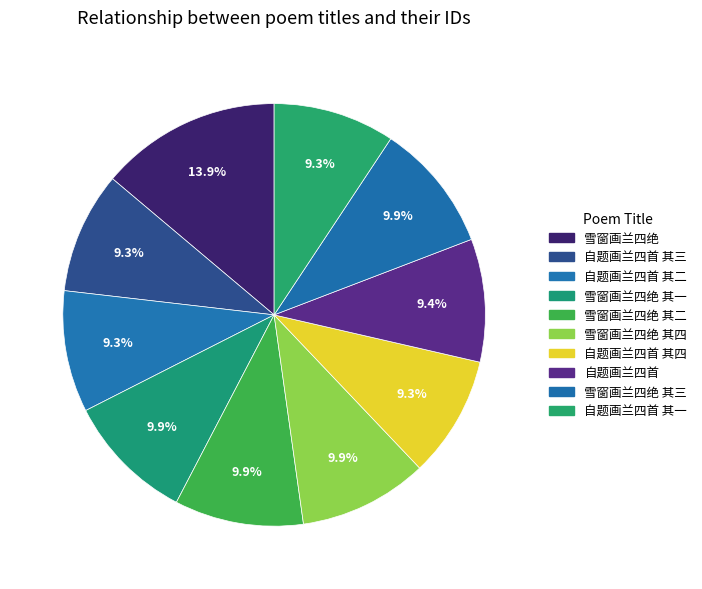

Which has a higher value, 自题画兰四首 其二 or 雪窗画兰四绝?

雪窗画兰四绝